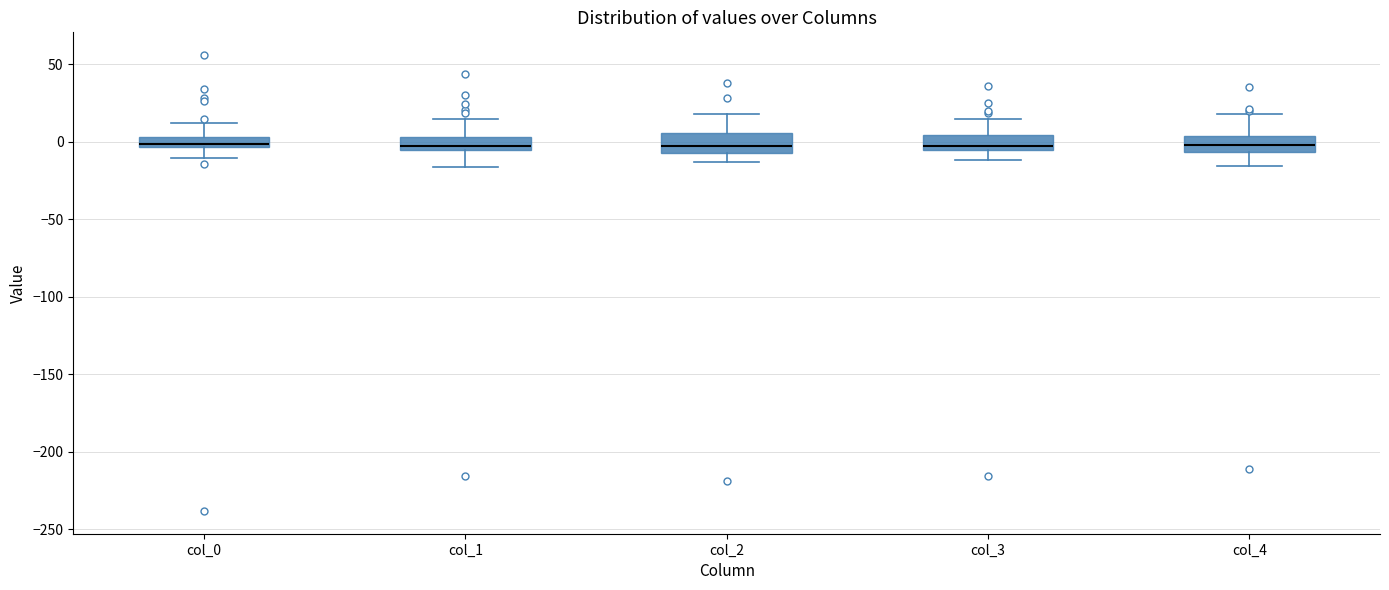

Where does the upper whisker of the box for col_1 end on the y-axis? The values are not printed on the chart, so give them approximately, as read against the axis.

15